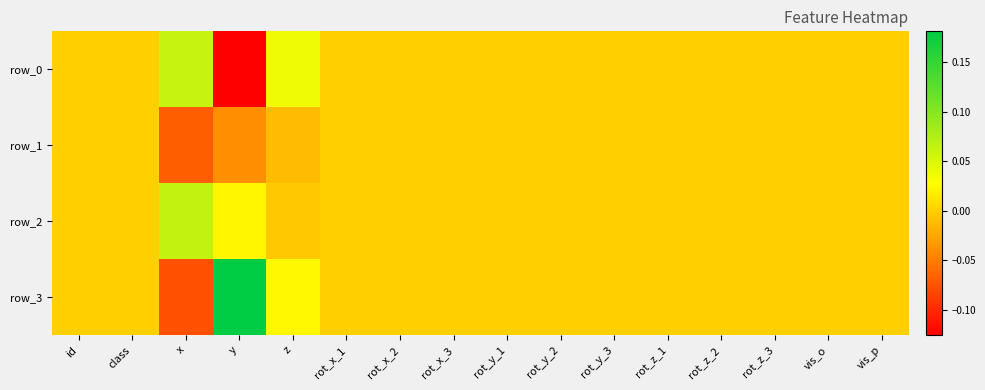

Is it true that row_2 equals -0.0 at rot_y_3?

False